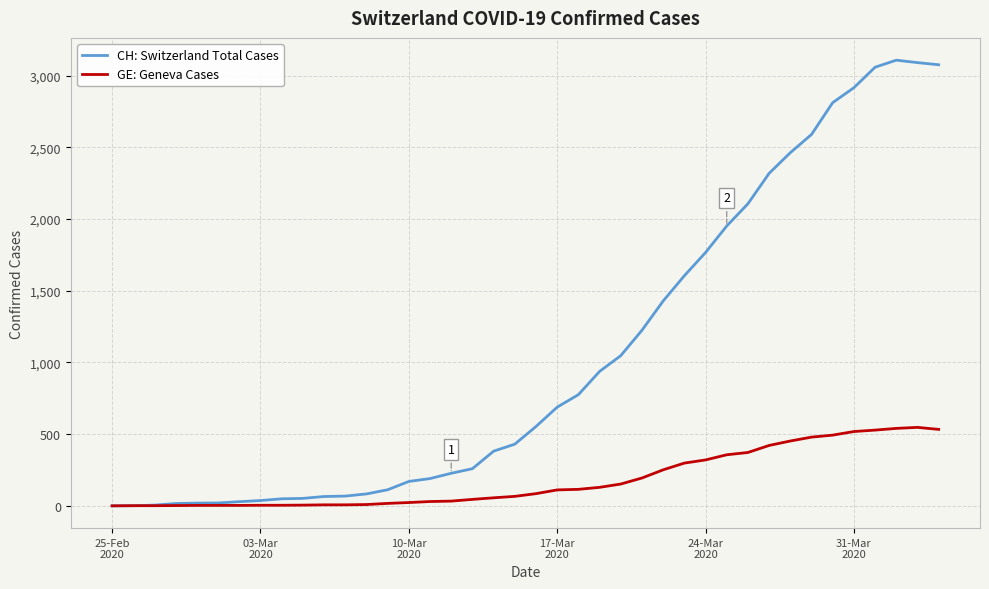

Which series has the widest spread of values?

CH: Switzerland Total Cases